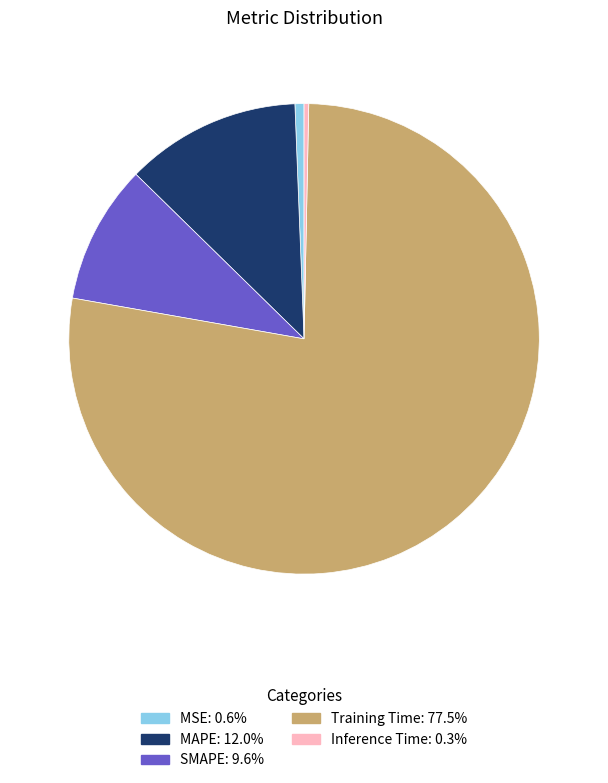

What is the largest slice in the pie chart?

Training Time